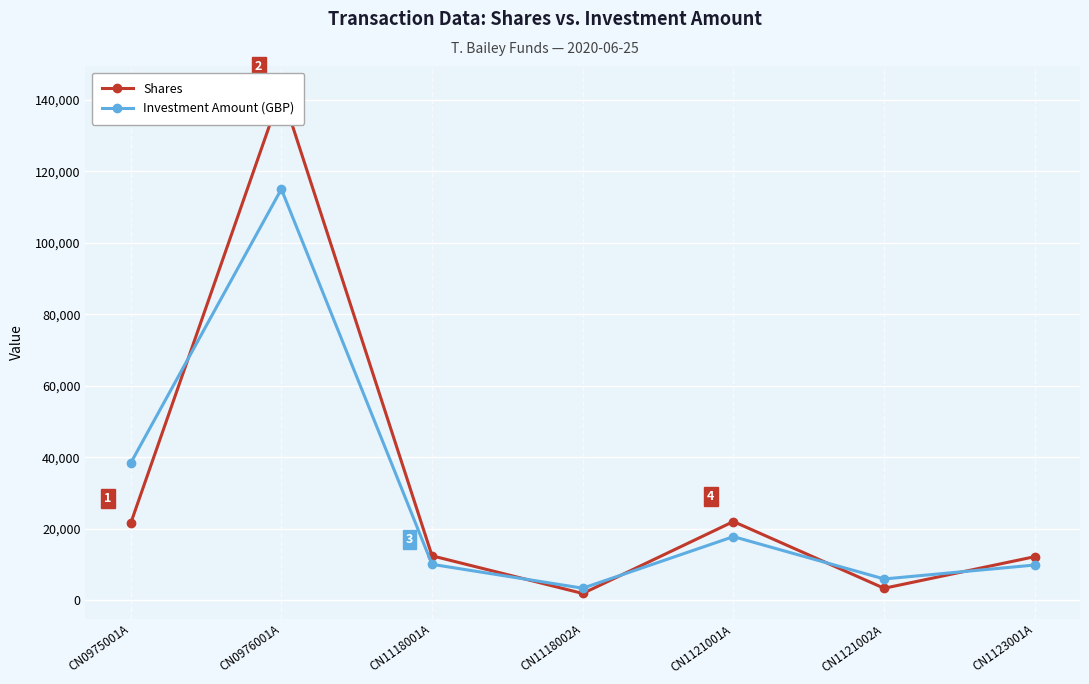

How many values in the Investment Amount (GBP) series are below 10026?

3